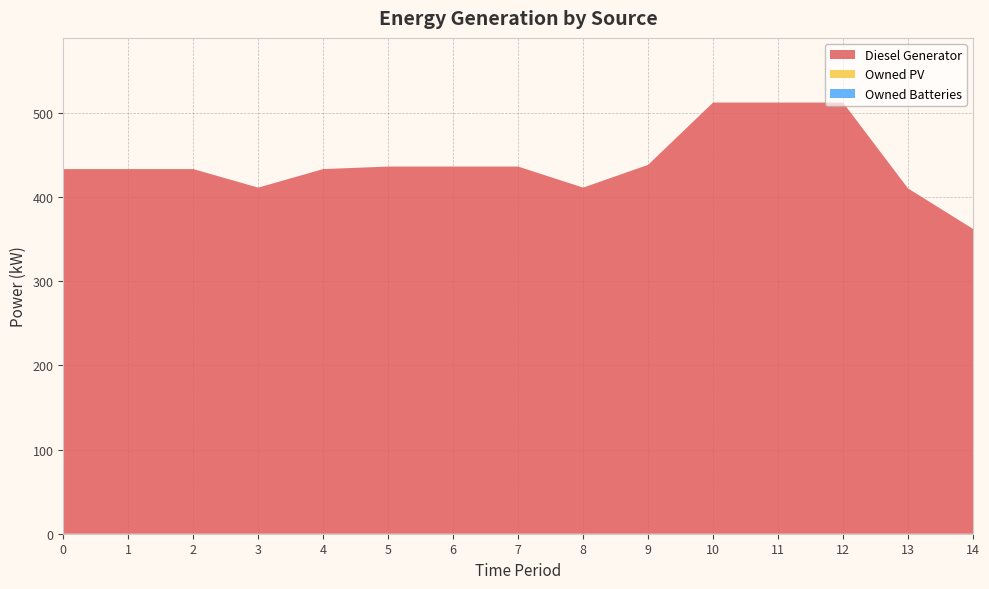

Reading left to right, transcribe all the data shown in this chart.

Diesel Generator: 433	433	433	411	433	436	436	436	411	438	512	512	512	410	362
Owned PV: 0	0	0	0	0	0	0	0	0	0	0	0	0	0	0
Owned Batteries: 0	0	0	0	0	0	0	0	0	0	0	0	0	0	0